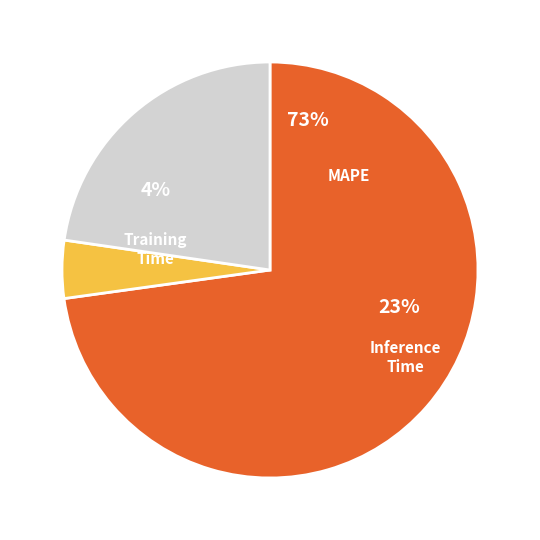

To the nearest percent, what is the combined percentage of Inference Time and MAPE?

96%